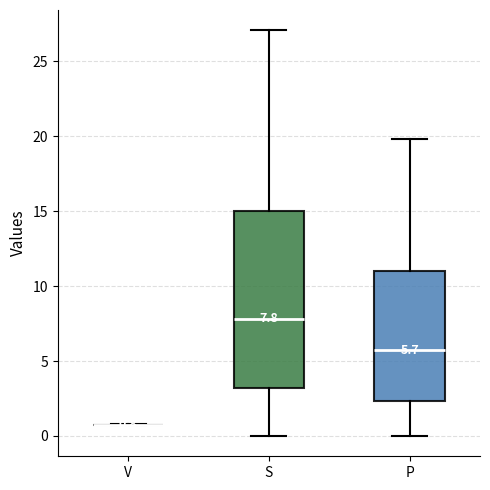

Comparing the boxes themselves (not the whiskers), which one is the tallest?

S